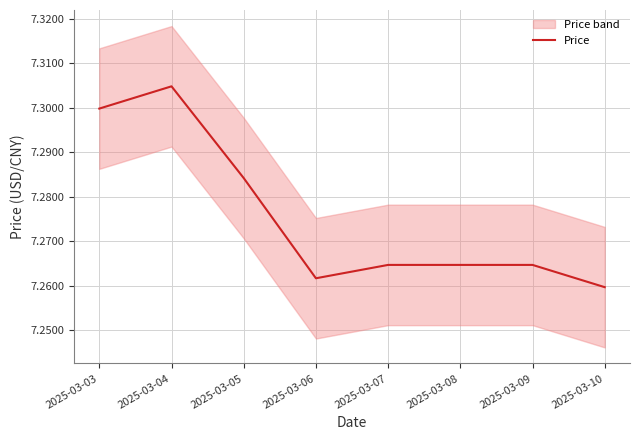

Approximately how many times larger is the value at 2025-03-06 compared to 2025-03-07?

1.0